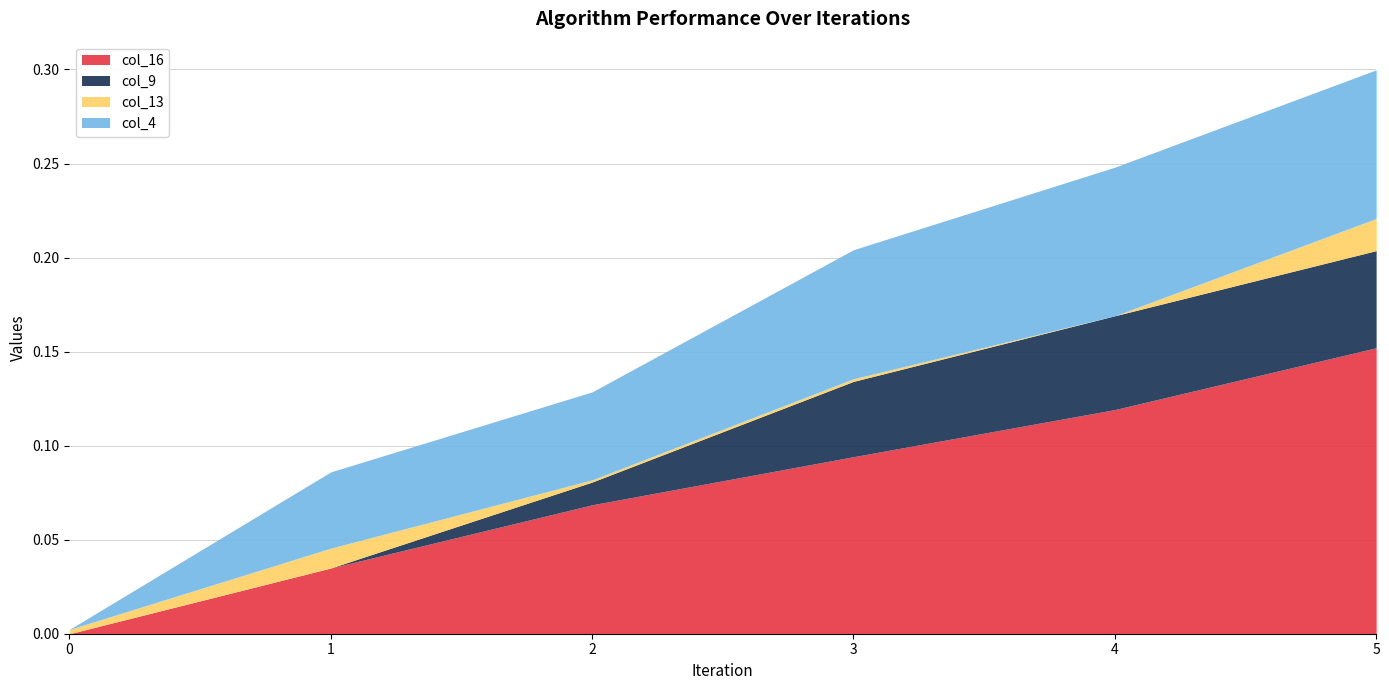

Which series changed the most between 1 and 2?

col_16